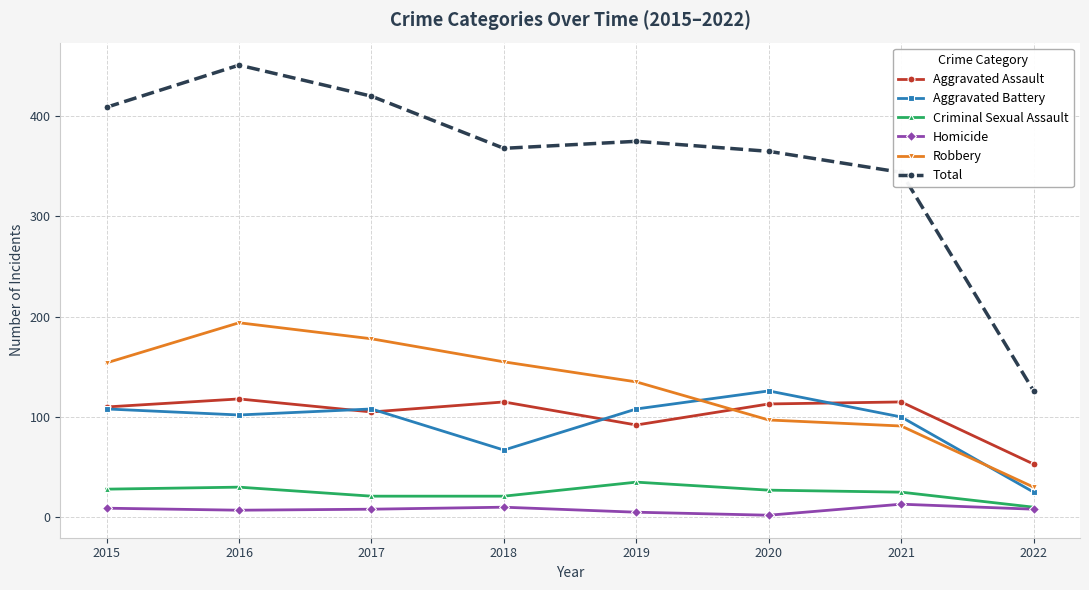

True or false: Criminal Sexual Assault has a value of 25 at 2021.

True